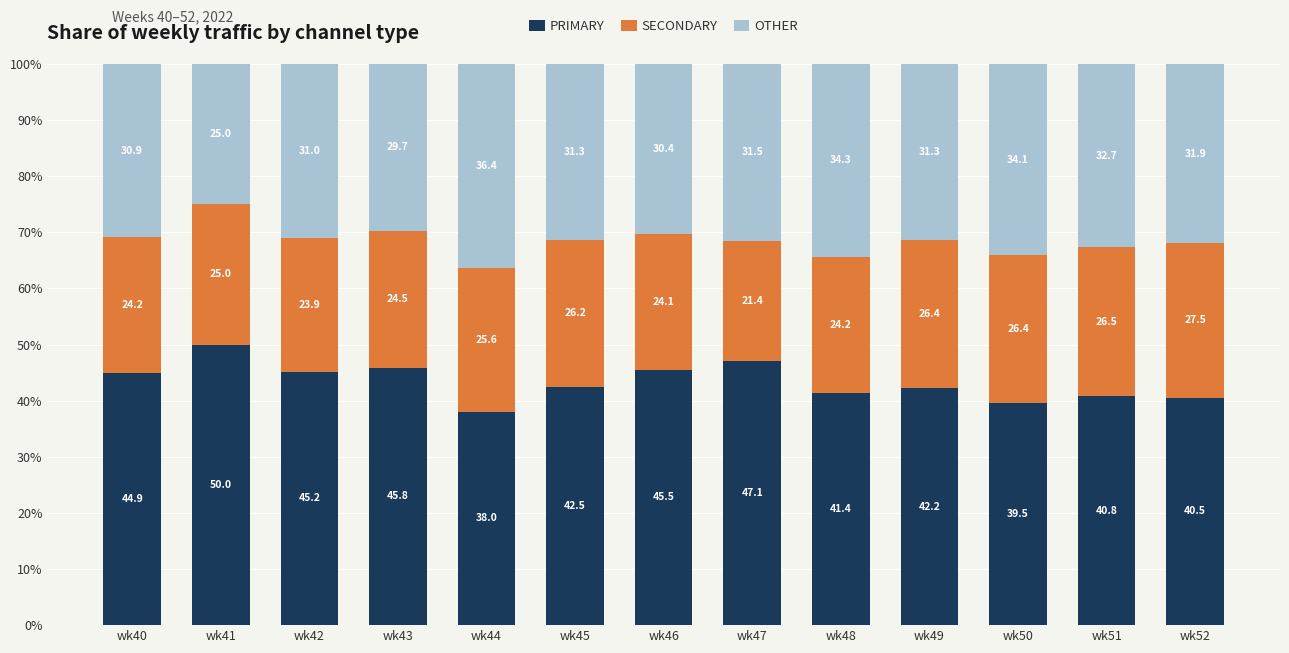

What are all the series names shown in the legend?

PRIMARY, SECONDARY, OTHER